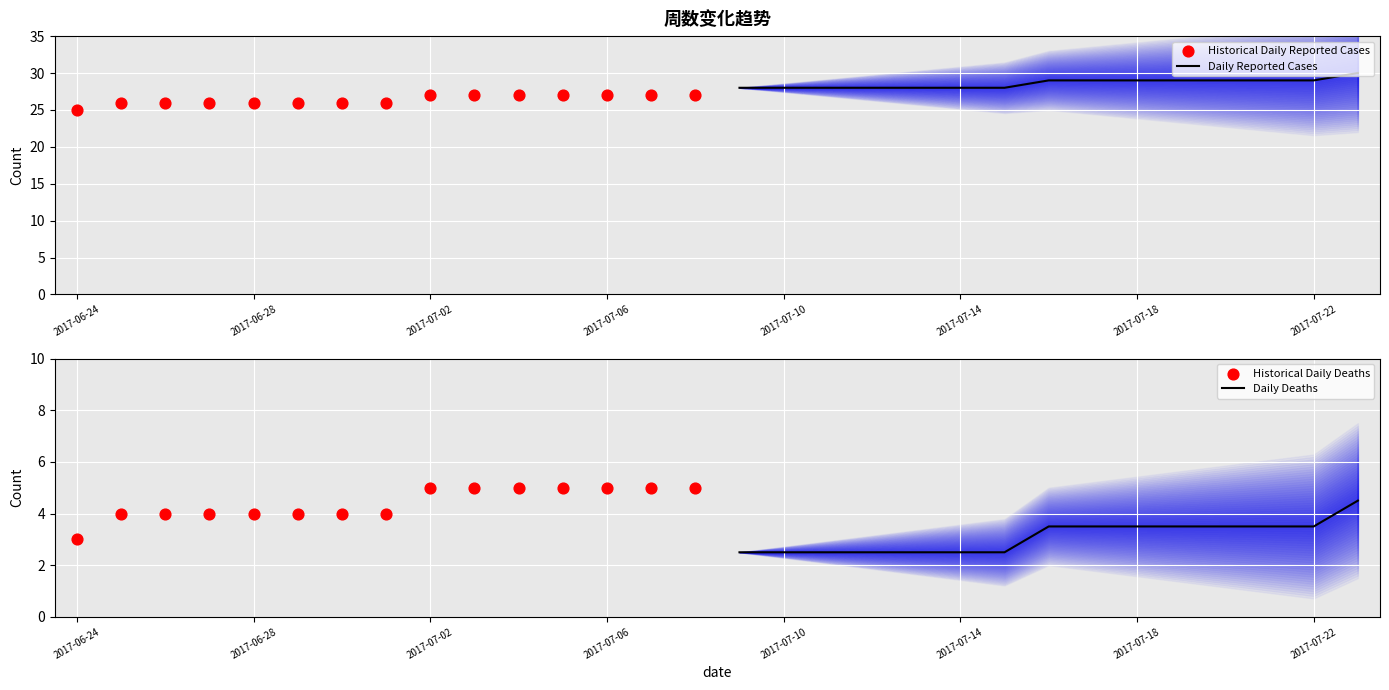

Which series has the largest Y range (max minus min)?

Daily Reported Cases